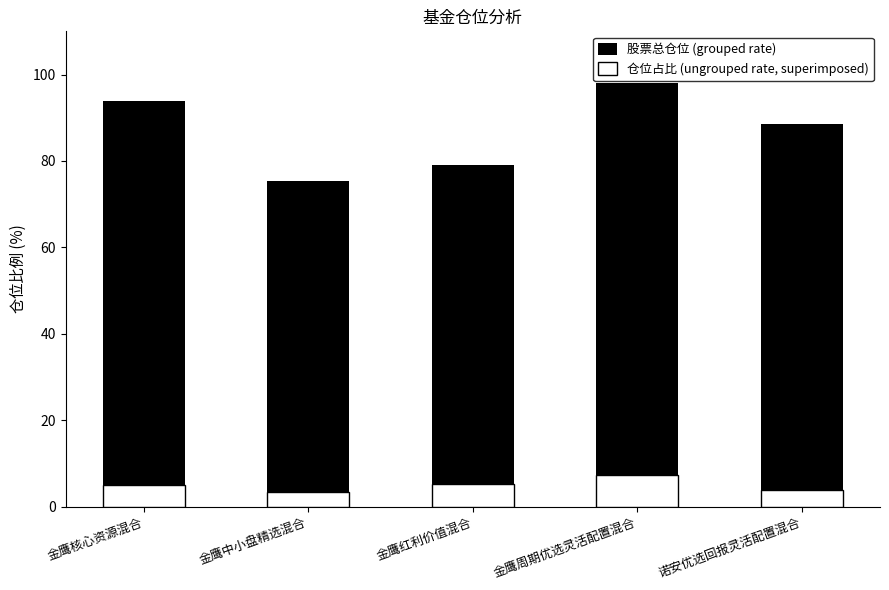

Is it true that 仓位占比 (ungrouped rate, superimposed) equals 3.4 at 金鹰核心资源混合?

False